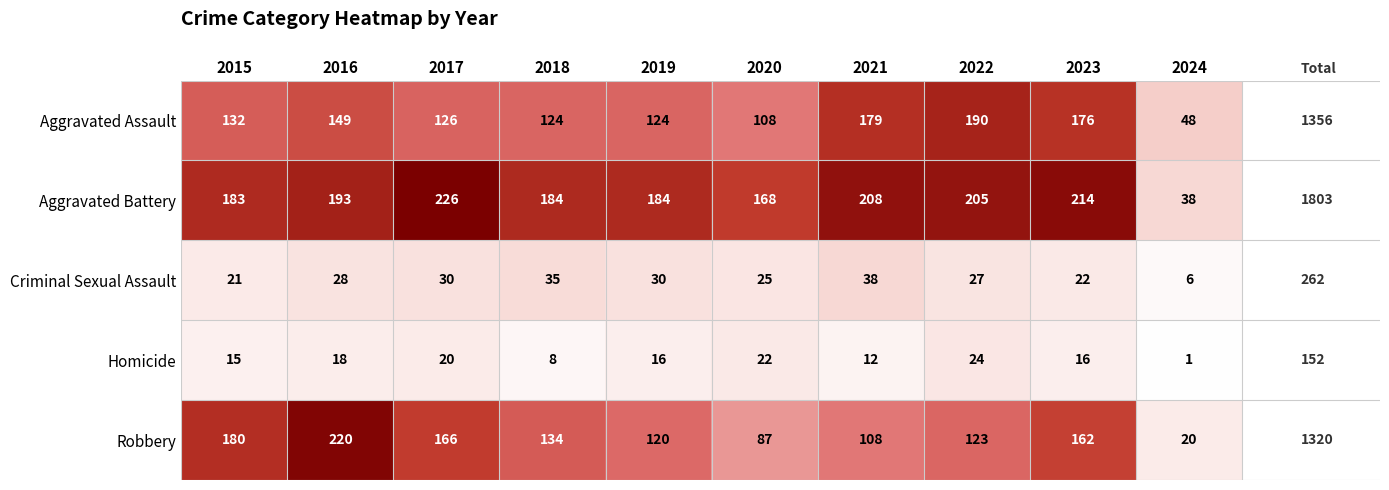

Which series changed the most between 2015 and 2016?

Robbery